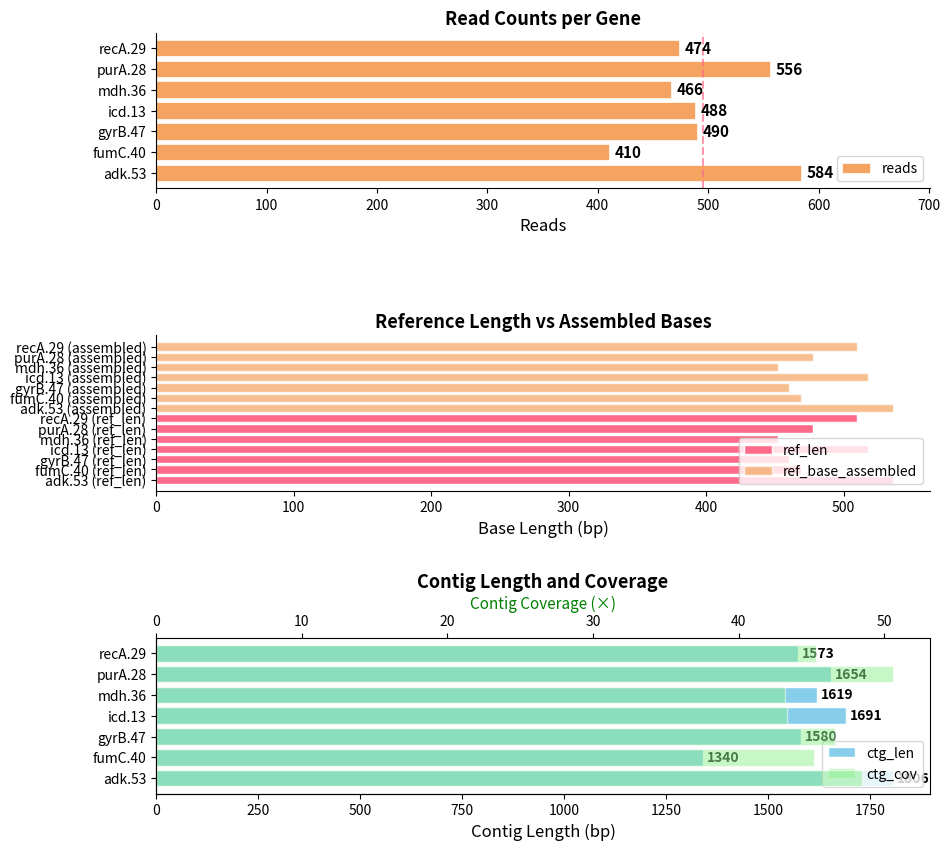

Does the chart contain stacked bars?

No